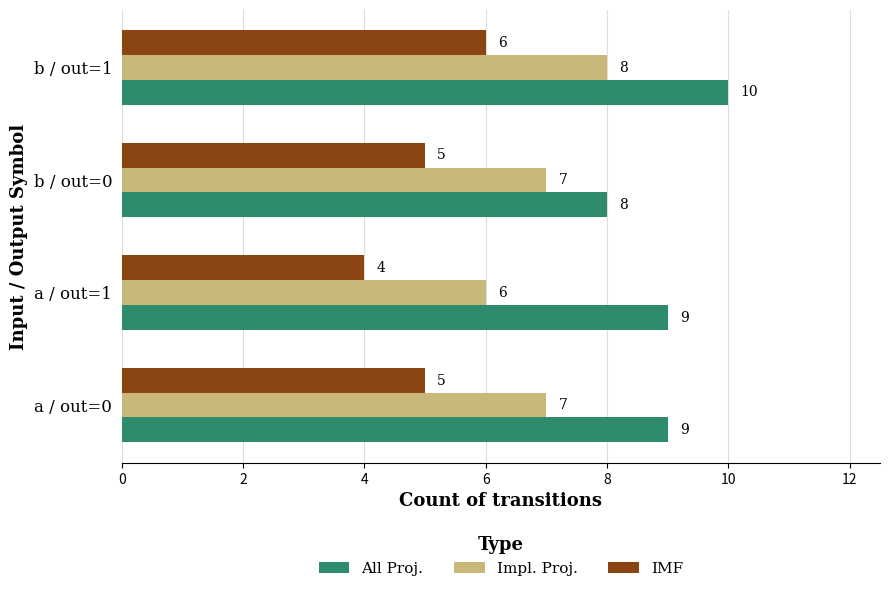

The Impl. Proj. series shows 4 at a / out=1. True or false?

False